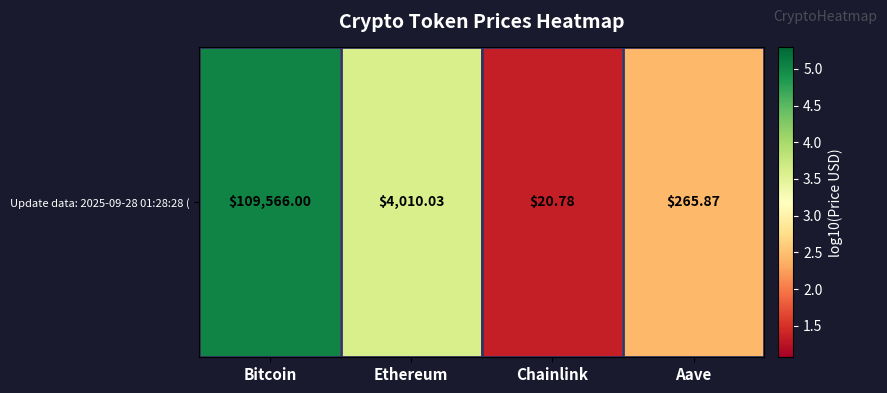

Is it true that the value at Ethereum is 2.3?

False